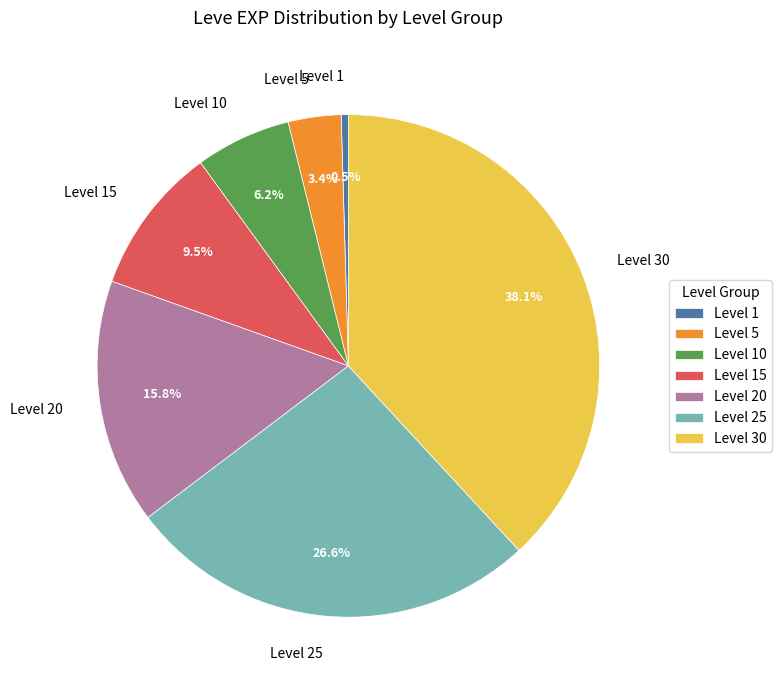

What is the smallest slice in the pie chart?

Level 1